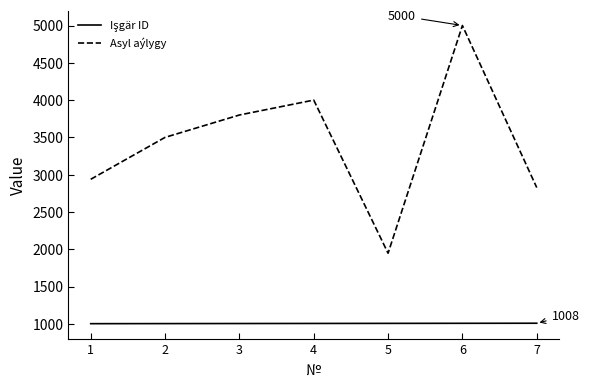

Which category has the highest value across all series?

6